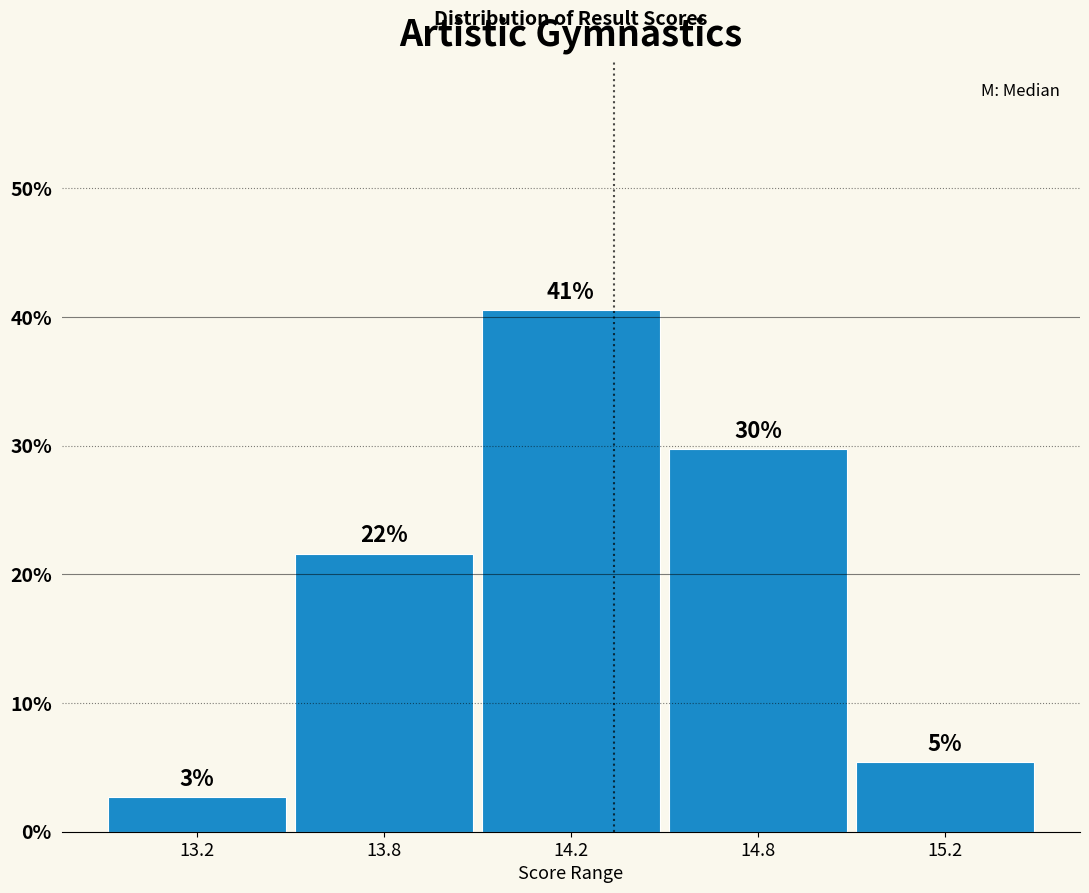

How many bars are there in total?

5